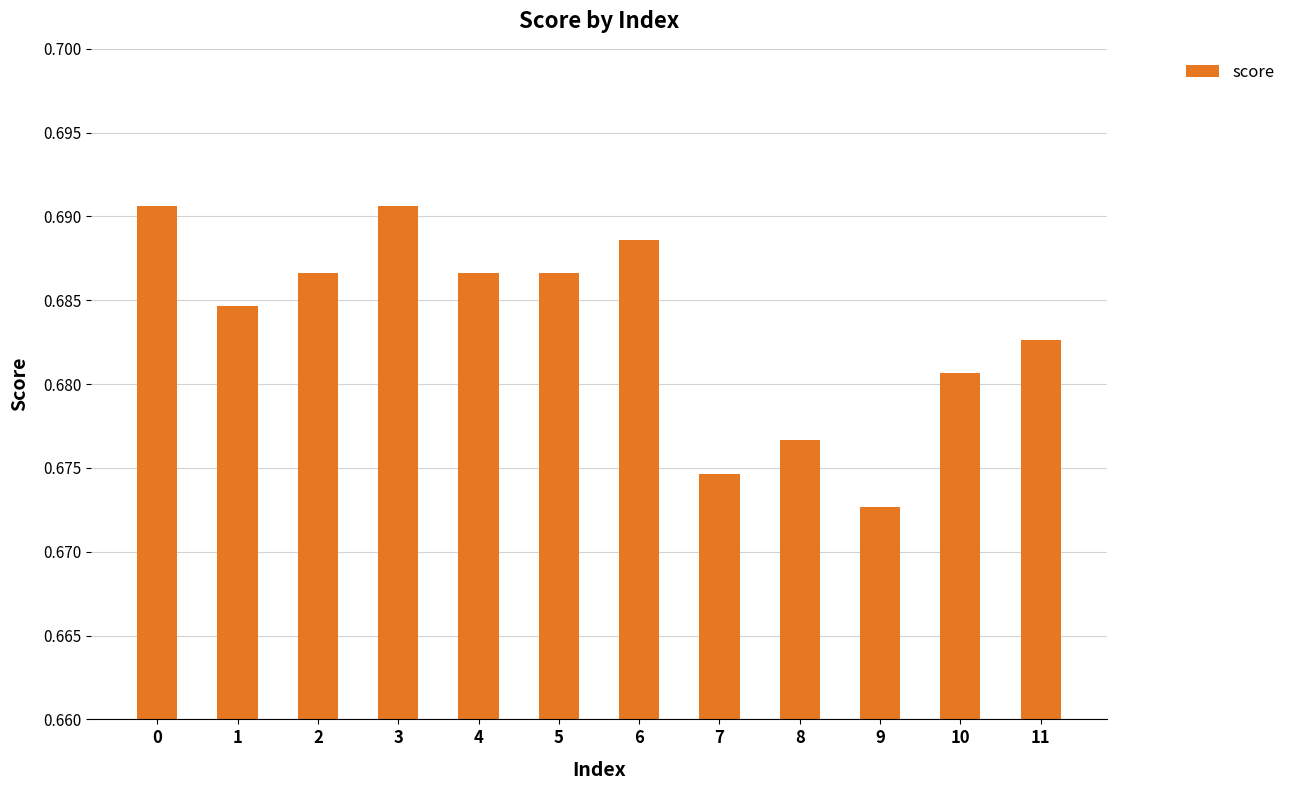

Which has a higher value, 8 or 9?

8